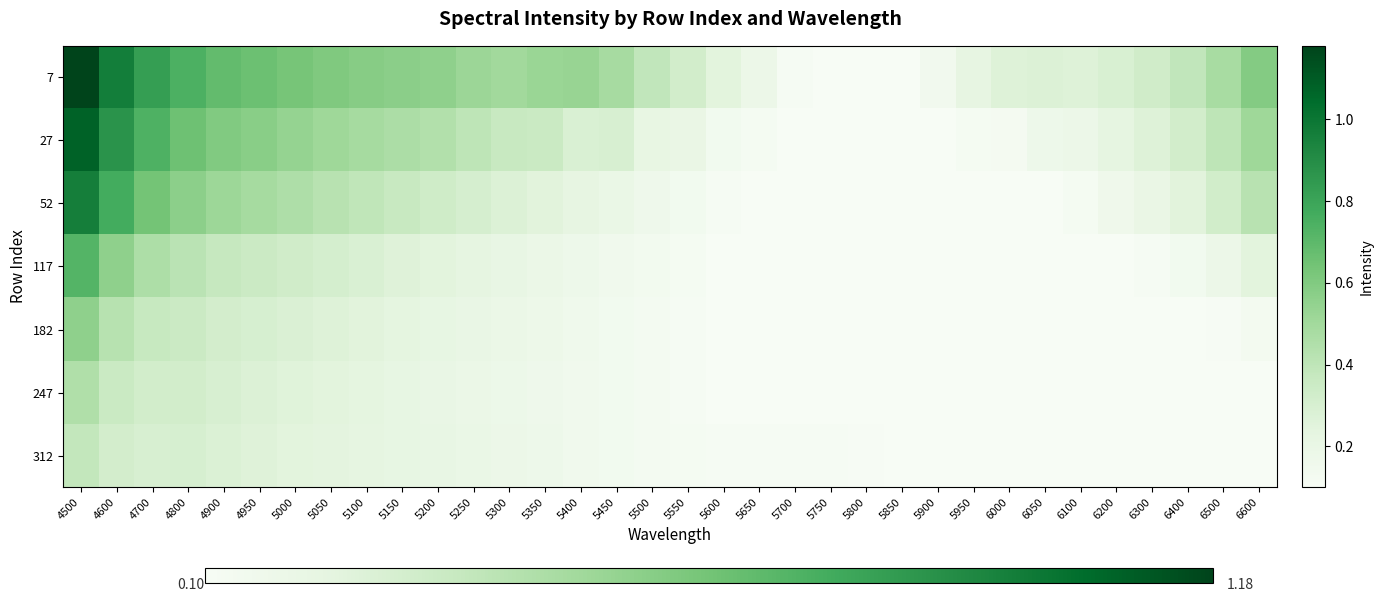

At how many categories does at least one series exceed 0?

34